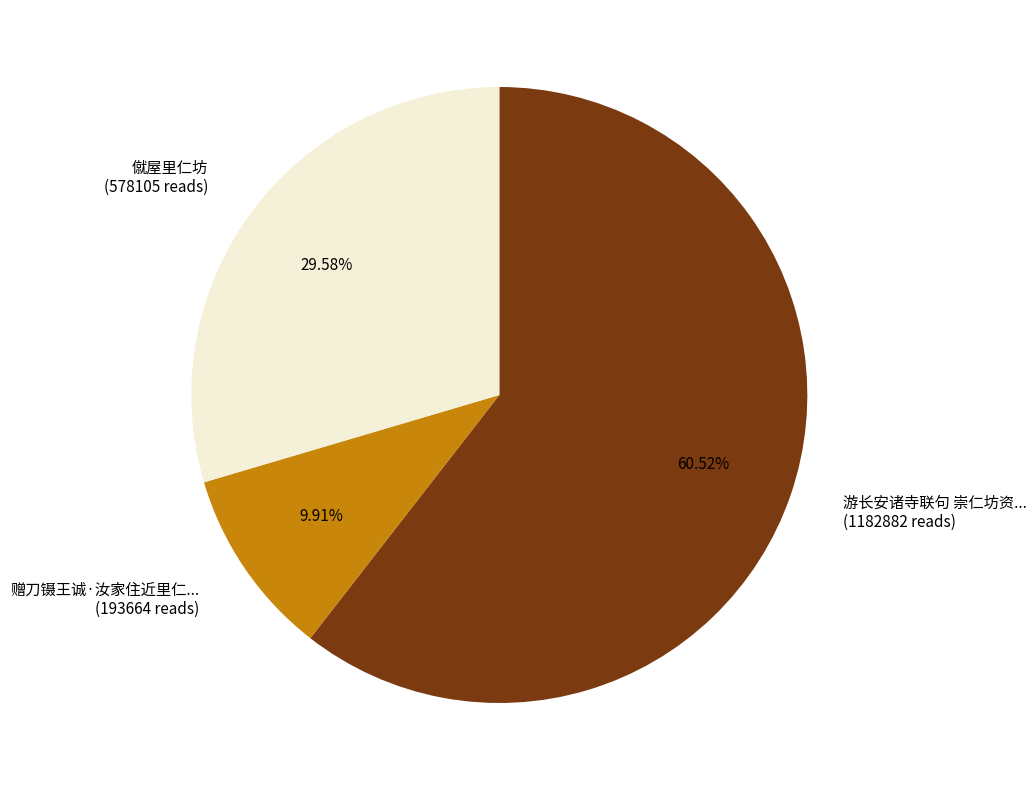

Combined, do 游长安诸寺联句 崇仁坊资... (1182882 reads) and 赠刀镊王诚·汝家住近里仁... (193664 reads) account for over 50%?

Yes